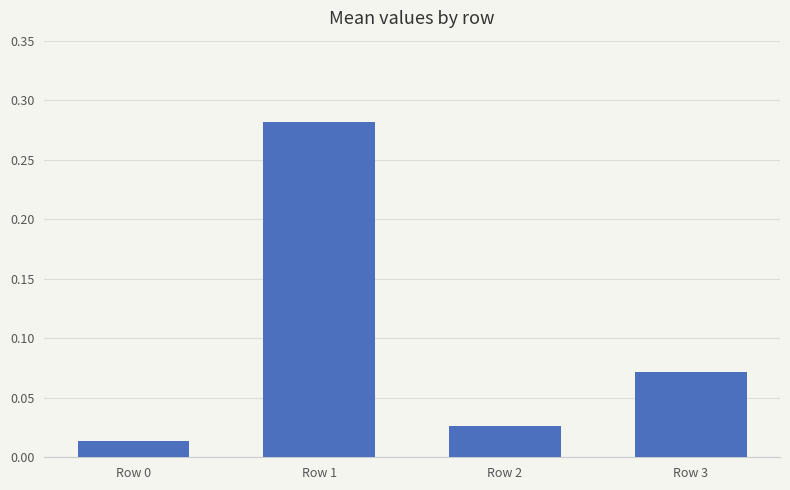

Does the chart contain stacked bars?

No